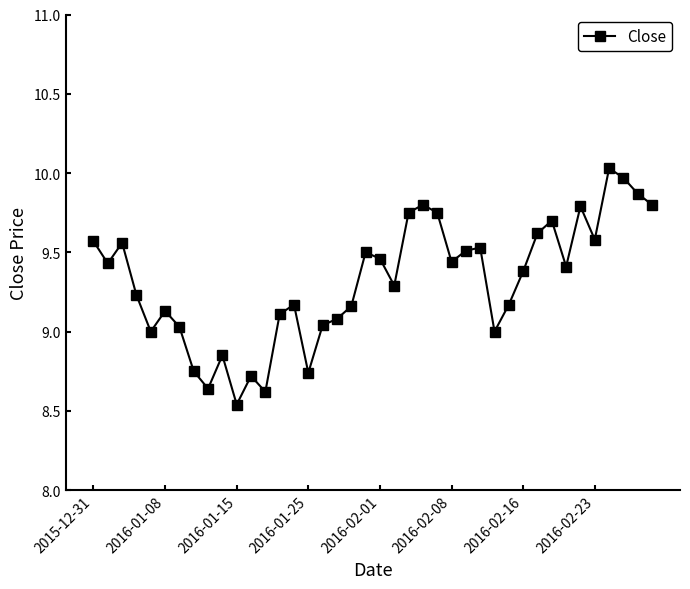

How many interior local peaks (higher than both neighbors) does the data have?

11